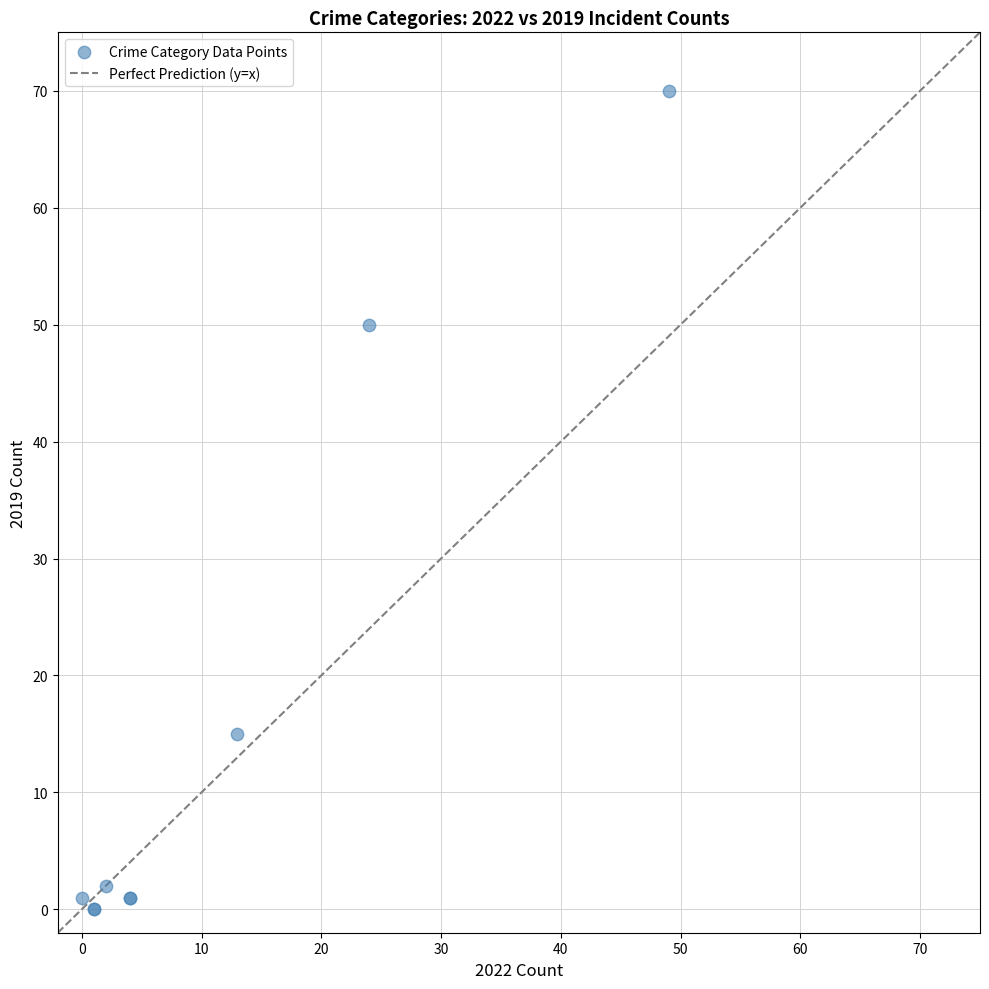

What Y value in the scatter plot is closest to 35?

50